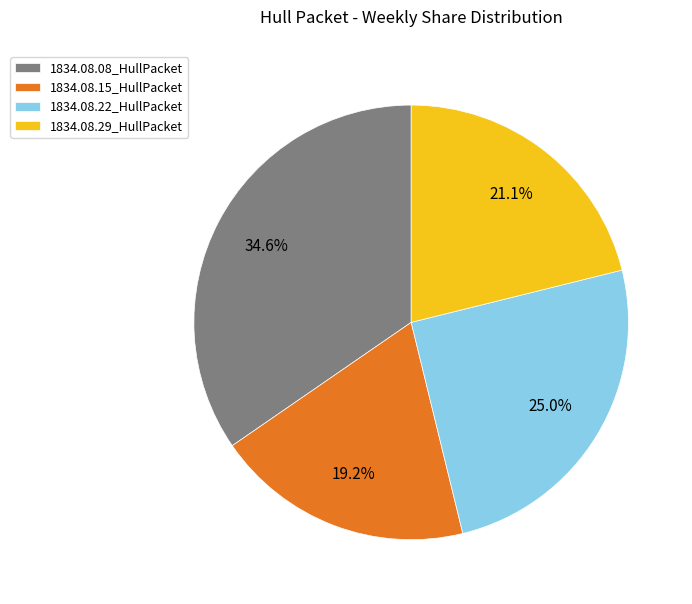

To the nearest percent, what portion does 1834.08.15_HullPacket represent?

19%